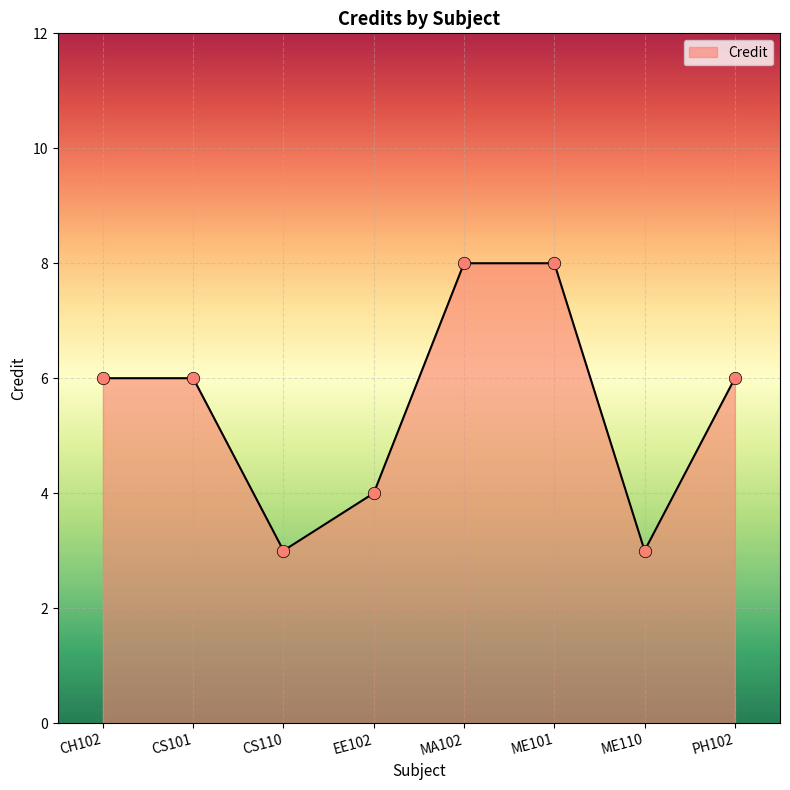

Between CH102 and CS110, which is larger?

CH102